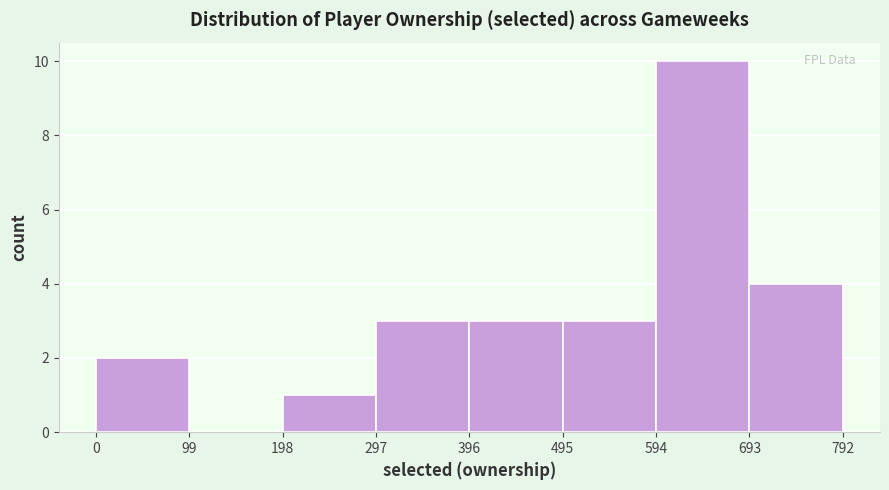

Reading left to right, list every bar in this chart as the range it spans on the x-axis followed by its height. The values are not printed on the chart, so give them approximately, as read against the axis.

0 to 99: 2
99 to 198: 0
198 to 297: 1
297 to 396: 3
396 to 495: 3
495 to 594: 3
594 to 693: 10
693 to 792: 4